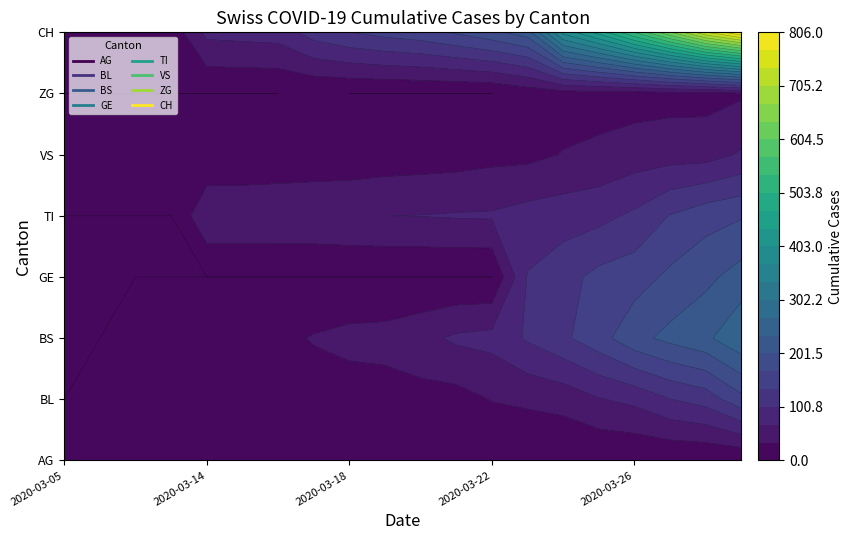

Reading left to right, extract all data points from this chart.

AG: 2020-03-05=1	2020-03-09=2	2020-03-10=2	2020-03-11=3	2020-03-14=3	2020-03-15=4	2020-03-16=4	2020-03-17=4	2020-03-18=0	2020-03-19=0	2020-03-20=0	2020-03-21=0	2020-03-22=0	2020-03-23=0	2020-03-24=0	2020-03-25=0	2020-03-26=0	2020-03-27=0	2020-03-28=0	2020-03-29=0
BL: 2020-03-05=0	2020-03-09=1	2020-03-10=2	2020-03-11=2	2020-03-14=2	2020-03-15=5	2020-03-16=13	2020-03-17=16	2020-03-18=16	2020-03-19=18	2020-03-20=21	2020-03-21=21	2020-03-22=35	2020-03-23=40	2020-03-24=46	2020-03-25=65	2020-03-26=76	2020-03-27=100	2020-03-28=115	2020-03-29=158
BS: 2020-03-05=0	2020-03-09=0	2020-03-10=4	2020-03-11=4	2020-03-14=4	2020-03-15=4	2020-03-16=25	2020-03-17=36	2020-03-18=44	2020-03-19=46	2020-03-20=57	2020-03-21=73	2020-03-22=78	2020-03-23=105	2020-03-24=128	2020-03-25=155	2020-03-26=191	2020-03-27=211	2020-03-28=228	2020-03-29=263
GE: 2020-03-05=0	2020-03-09=0	2020-03-10=0	2020-03-11=0	2020-03-14=0	2020-03-15=0	2020-03-16=0	2020-03-17=0	2020-03-18=0	2020-03-19=0	2020-03-20=0	2020-03-21=0	2020-03-22=0	2020-03-23=103	2020-03-24=122	2020-03-25=144	2020-03-26=153	2020-03-27=175	2020-03-28=193	2020-03-29=216
TI: 2020-03-05=0	2020-03-09=0	2020-03-10=0	2020-03-11=0	2020-03-14=61	2020-03-15=61	2020-03-16=62	2020-03-17=62	2020-03-18=65	2020-03-19=67	2020-03-20=68	2020-03-21=70	2020-03-22=71	2020-03-23=80	2020-03-24=85	2020-03-25=91	2020-03-26=107	2020-03-27=136	2020-03-28=155	2020-03-29=165
VS: 2020-03-05=2	2020-03-09=2	2020-03-10=3	2020-03-11=3	2020-03-14=5	2020-03-15=6	2020-03-16=8	2020-03-17=11	2020-03-18=11	2020-03-19=15	2020-03-20=17	2020-03-21=19	2020-03-22=24	2020-03-23=25	2020-03-24=35	2020-03-25=41	2020-03-26=50	2020-03-27=53	2020-03-28=54	2020-03-29=71
ZG: 2020-03-05=0	2020-03-09=0	2020-03-10=0	2020-03-11=0	2020-03-14=0	2020-03-15=0	2020-03-16=0	2020-03-17=1	2020-03-18=0	2020-03-19=0	2020-03-20=0	2020-03-21=0	2020-03-22=0	2020-03-23=12	2020-03-24=18	2020-03-25=18	2020-03-26=18	2020-03-27=21	2020-03-28=21	2020-03-29=29
CH: 2020-03-05=2	2020-03-09=5	2020-03-10=6	2020-03-11=11	2020-03-14=76	2020-03-15=79	2020-03-16=82	2020-03-17=116	2020-03-18=134	2020-03-19=146	2020-03-20=155	2020-03-21=172	2020-03-22=192	2020-03-23=218	2020-03-24=380	2020-03-25=449	2020-03-26=540	2020-03-27=634	2020-03-28=736	2020-03-29=806